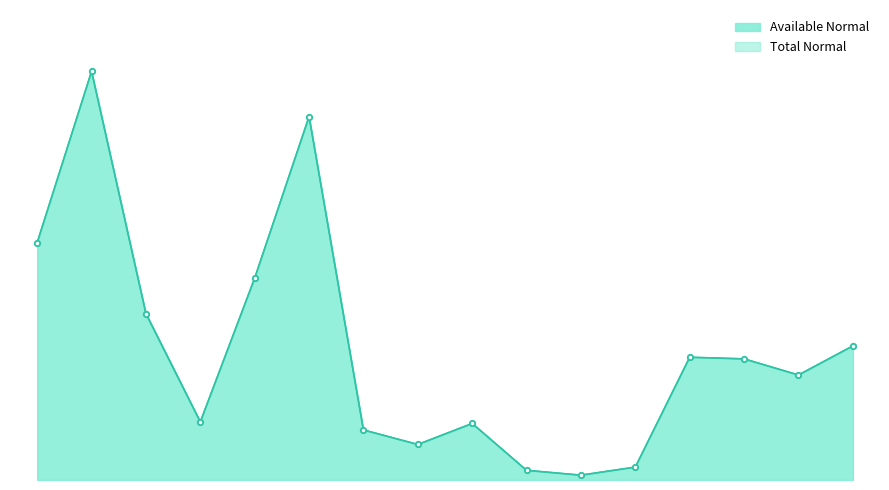

Which series changed the most between OPPO A60 (8+256G)
Ripple Blue and OPPO Reno 12 5G
Astro Silver?

Available Normal